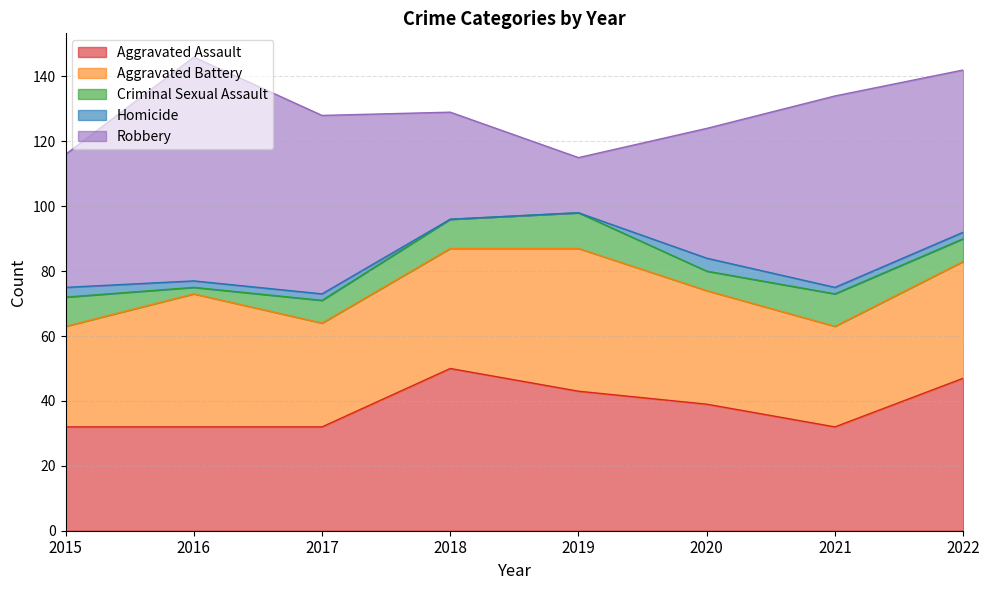

What is the difference between the Homicide values at 2019 and 2015?

3